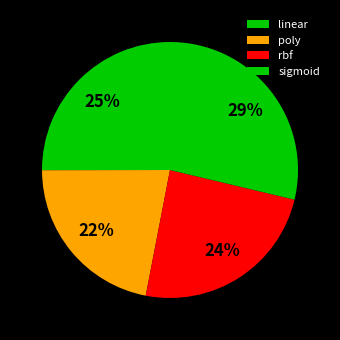

Combined, do sigmoid and rbf account for over 50%?

Yes